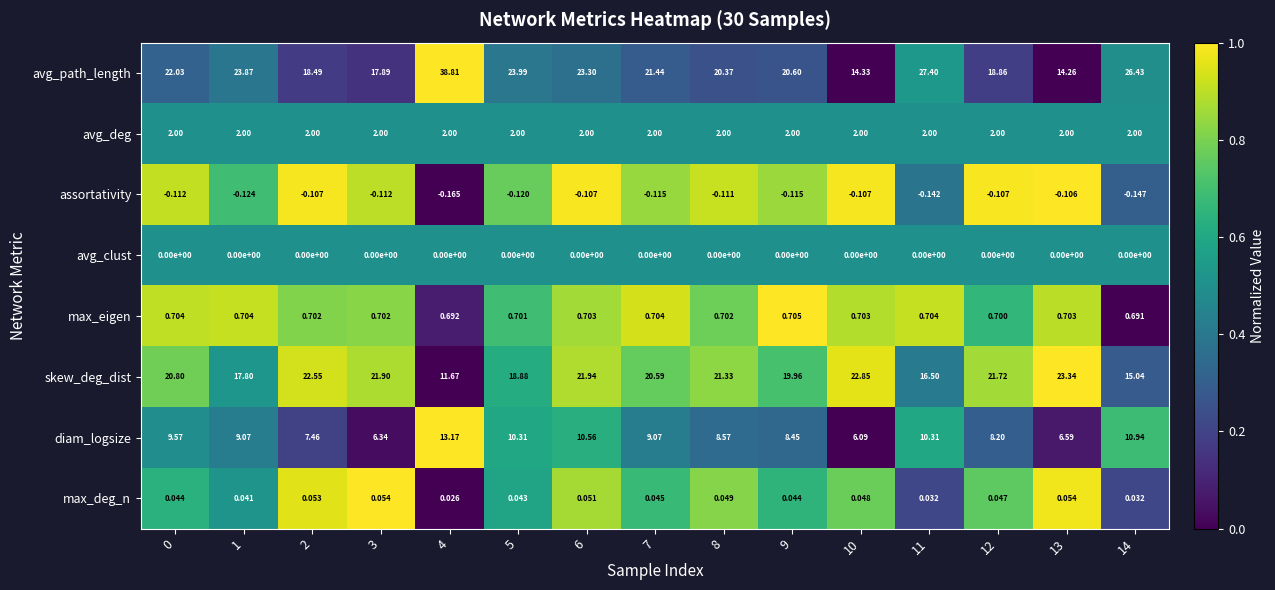

Rank the series at 7 from highest to lowest value.

avg_path_length, skew_deg_dist, diam_logsize, avg_deg, max_eigen, max_deg_n, avg_clust, assortativity